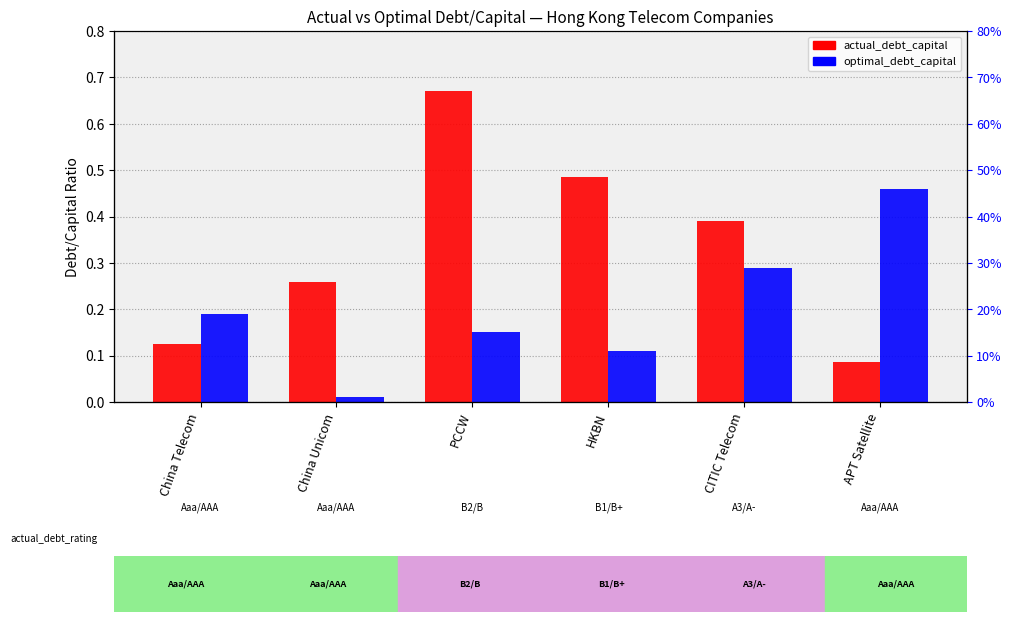

What is the difference between the highest and lowest values at PCCW?

0.5